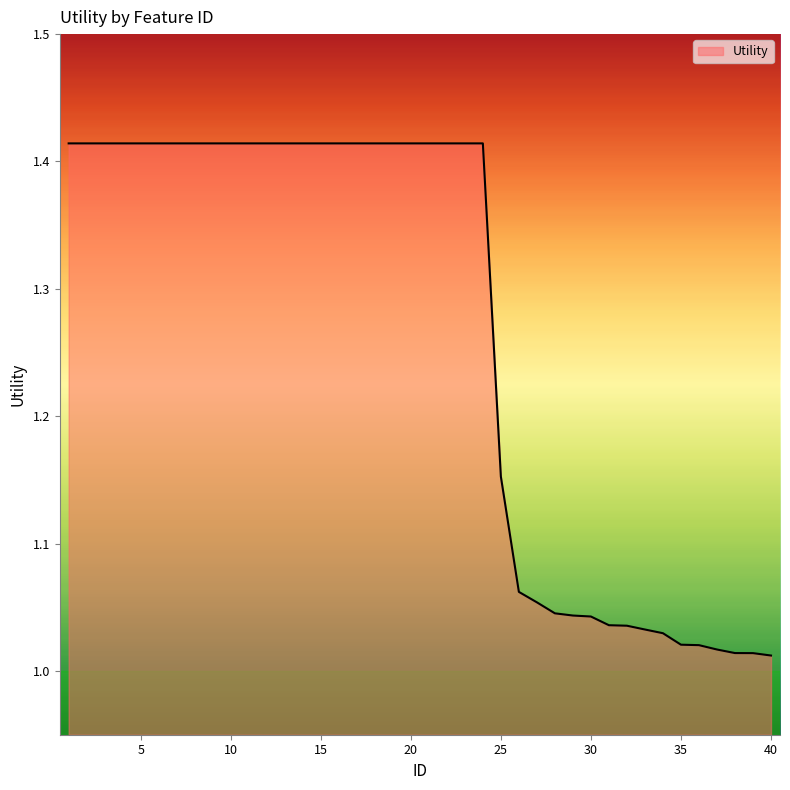

Which category has the lowest value across all series?

40